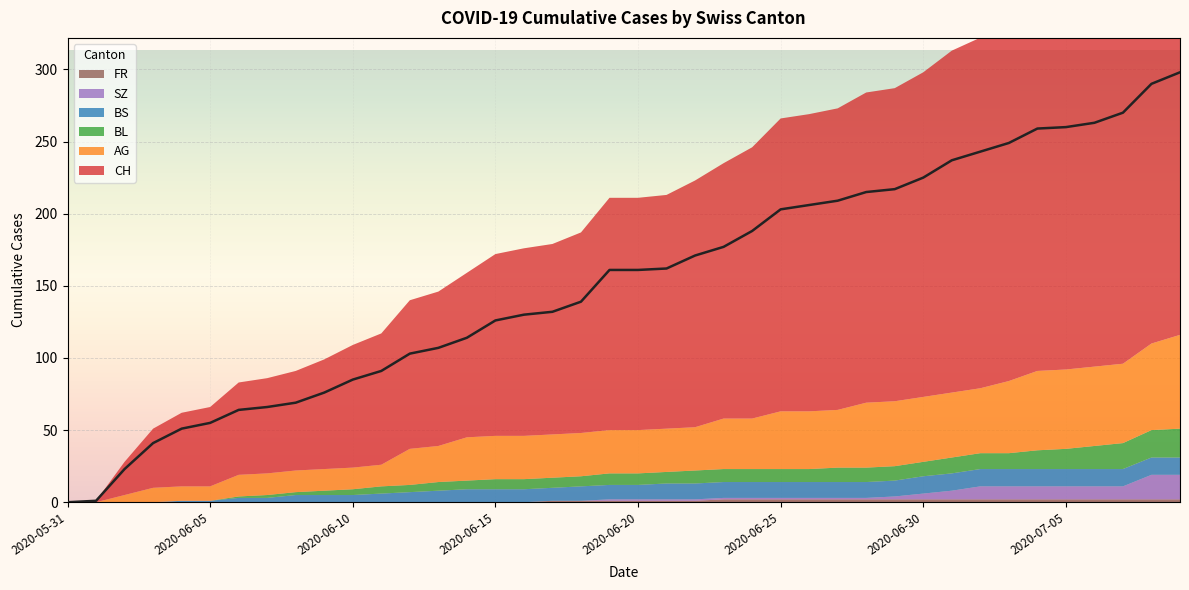

Reading left to right, what are all the values shown in this chart?

CH: 0	1	23	41	51	55	64	66	69	76	85	91	103	107	114	126	130	132	139	161	161	162	171	177	188	203	206	209	215	217	225	237	243	249	259	260	263	270	290	298
AG: 0	0	5	10	10	10	15	15	15	15	15	15	25	25	30	30	30	30	30	30	30	30	30	35	35	40	40	40	45	45	45	45	45	50	55	55	55	55	60	65
BL: 0	0	0	0	0	0	1	2	2	3	4	5	5	6	6	7	7	7	7	8	8	8	9	9	9	9	9	10	10	10	10	11	11	11	13	14	16	18	19	20
BS: 0	0	0	0	1	1	3	3	5	5	5	6	7	8	9	9	9	9	10	10	10	11	11	11	11	11	11	11	11	11	12	12	12	12	12	12	12	12	12	12
SZ: 0	0	0	0	0	0	0	0	0	0	0	0	0	0	0	0	0	0	0	1	1	1	1	1	1	1	1	1	1	2	4	6	9	9	9	9	9	9	17	17
FR: 0	0	0	0	0	0	0	0	0	0	0	0	0	0	0	0	0	1	1	1	1	1	1	2	2	2	2	2	2	2	2	2	2	2	2	2	2	2	2	2